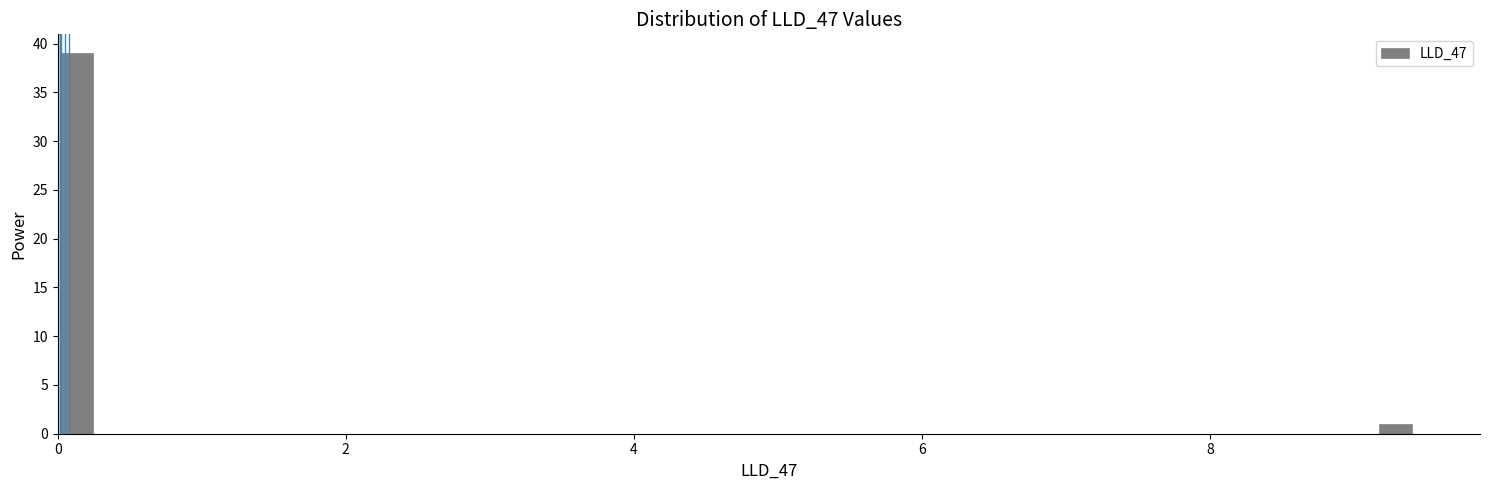

Around what value on the x-axis is the tallest bar? Give the approximate position of its centre, as read against the axis.

0.2